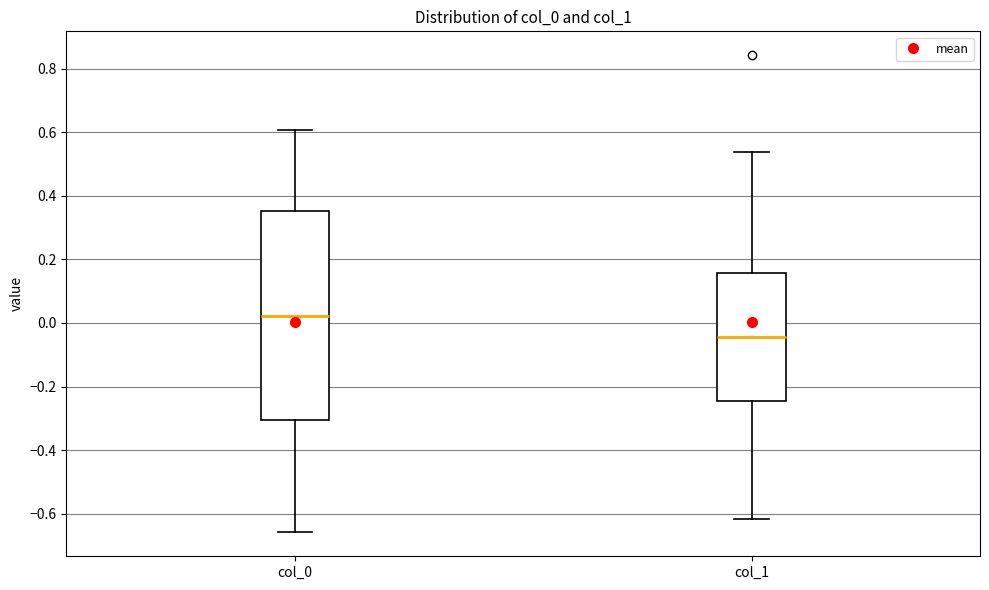

Comparing the boxes themselves (not the whiskers), which one is the tallest?

col_0